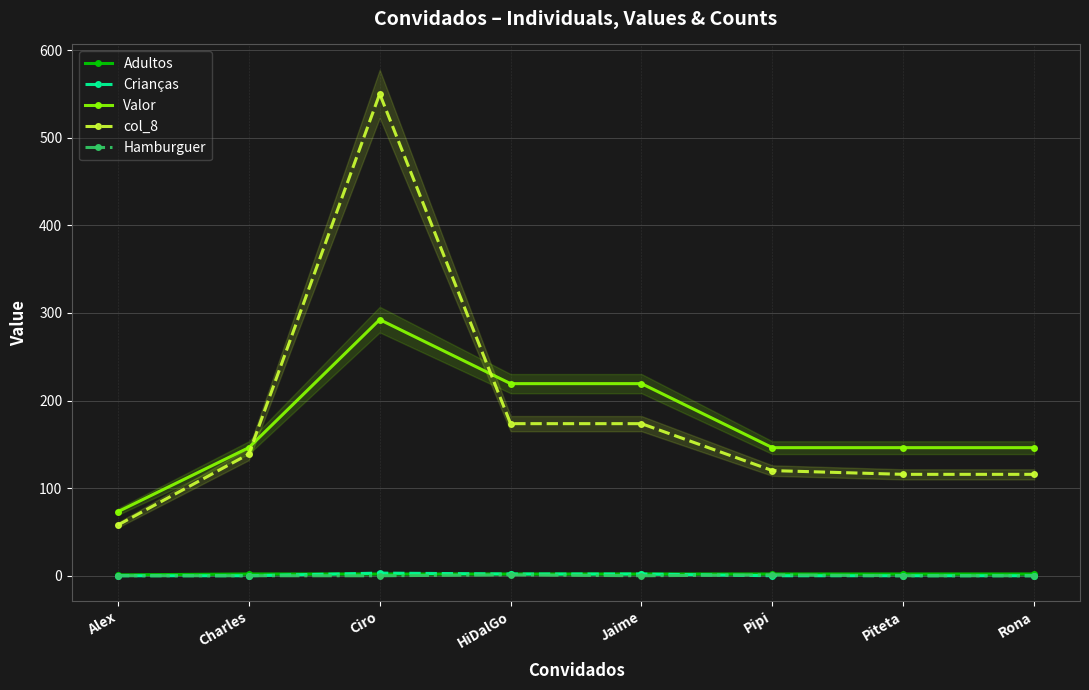

What position from the left is Piteta?

7